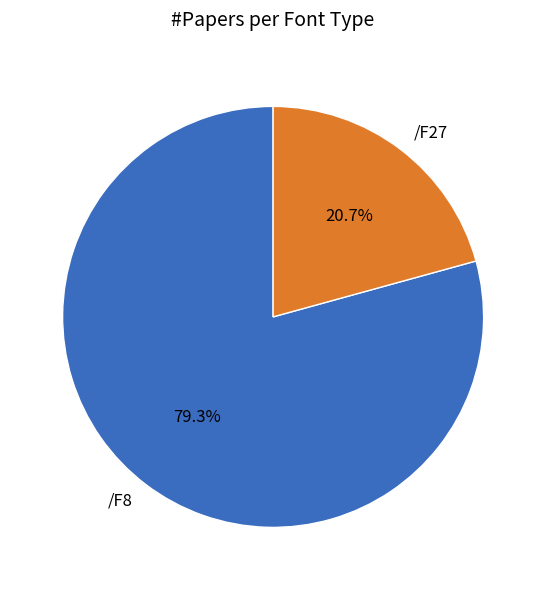

What percentage is NOT represented by /F8?

20.7%